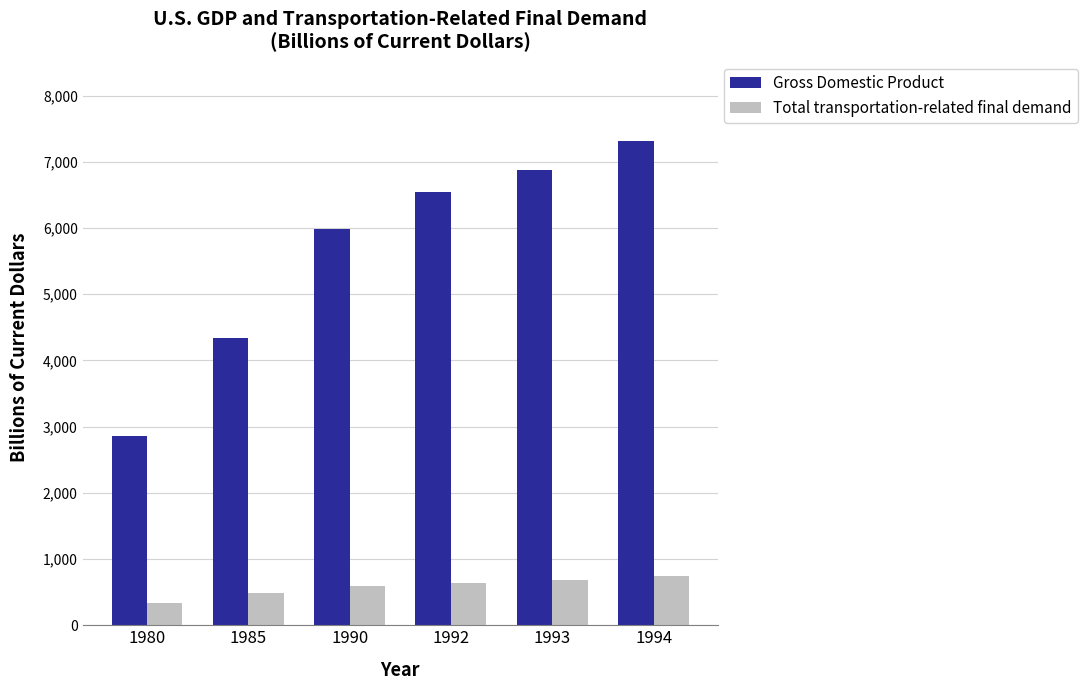

Read the Gross Domestic Product value at 1985.

4346.7